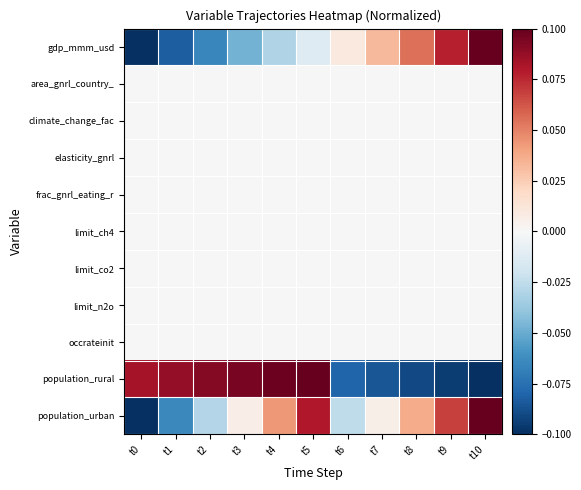

At which category is the sum across all series the highest?

t5